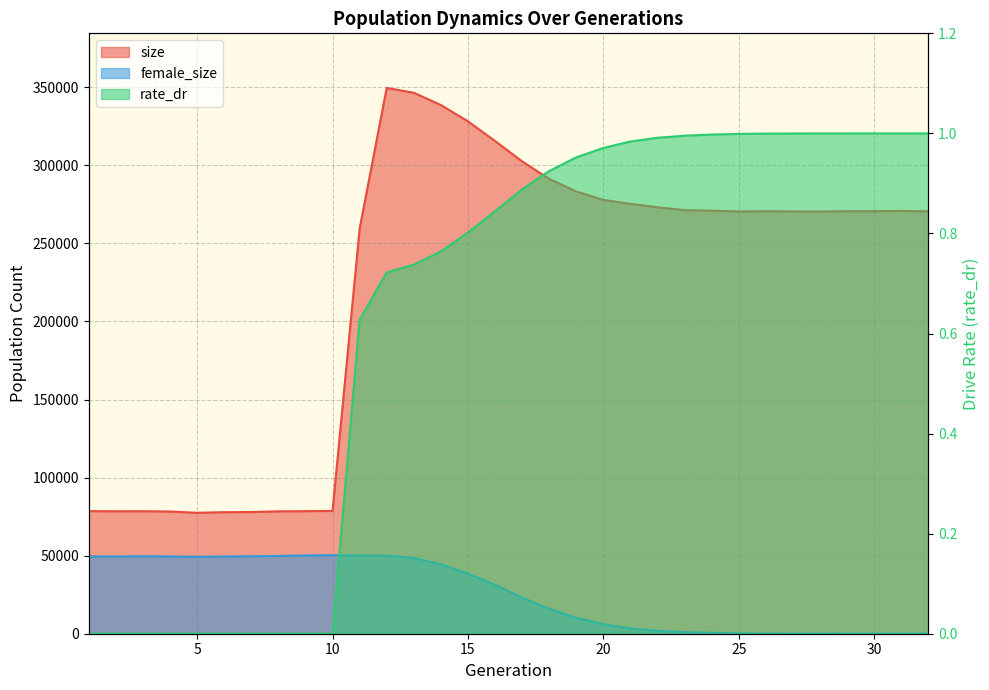

Does the chart have visible grid lines?

Yes